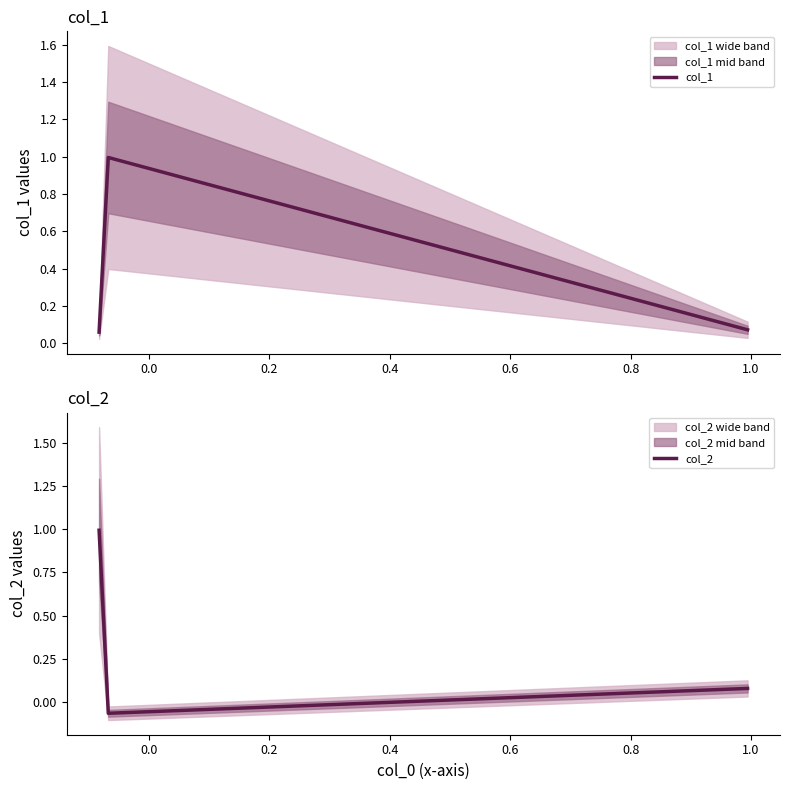

What is the highest value of the col_1 series?

1.0